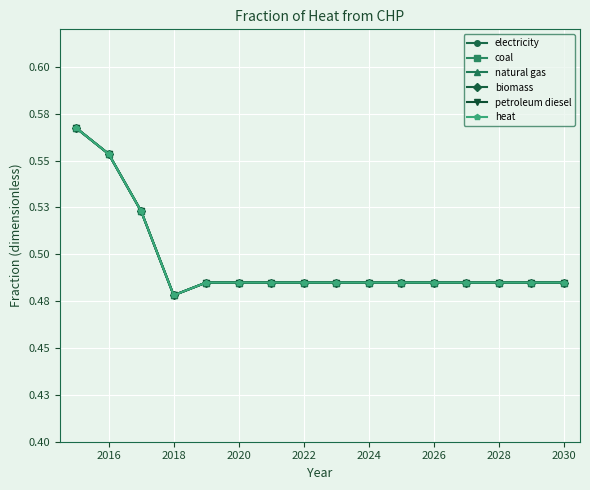

Reading left to right, extract all data points from this chart.

electricity: 0.6	0.6	0.5	0.5	0.5	0.5	0.5	0.5	0.5	0.5	0.5	0.5	0.5	0.5	0.5	0.5
coal: 0.6	0.6	0.5	0.5	0.5	0.5	0.5	0.5	0.5	0.5	0.5	0.5	0.5	0.5	0.5	0.5
natural gas: 0.6	0.6	0.5	0.5	0.5	0.5	0.5	0.5	0.5	0.5	0.5	0.5	0.5	0.5	0.5	0.5
biomass: 0.6	0.6	0.5	0.5	0.5	0.5	0.5	0.5	0.5	0.5	0.5	0.5	0.5	0.5	0.5	0.5
petroleum diesel: 0.6	0.6	0.5	0.5	0.5	0.5	0.5	0.5	0.5	0.5	0.5	0.5	0.5	0.5	0.5	0.5
heat: 0.6	0.6	0.5	0.5	0.5	0.5	0.5	0.5	0.5	0.5	0.5	0.5	0.5	0.5	0.5	0.5